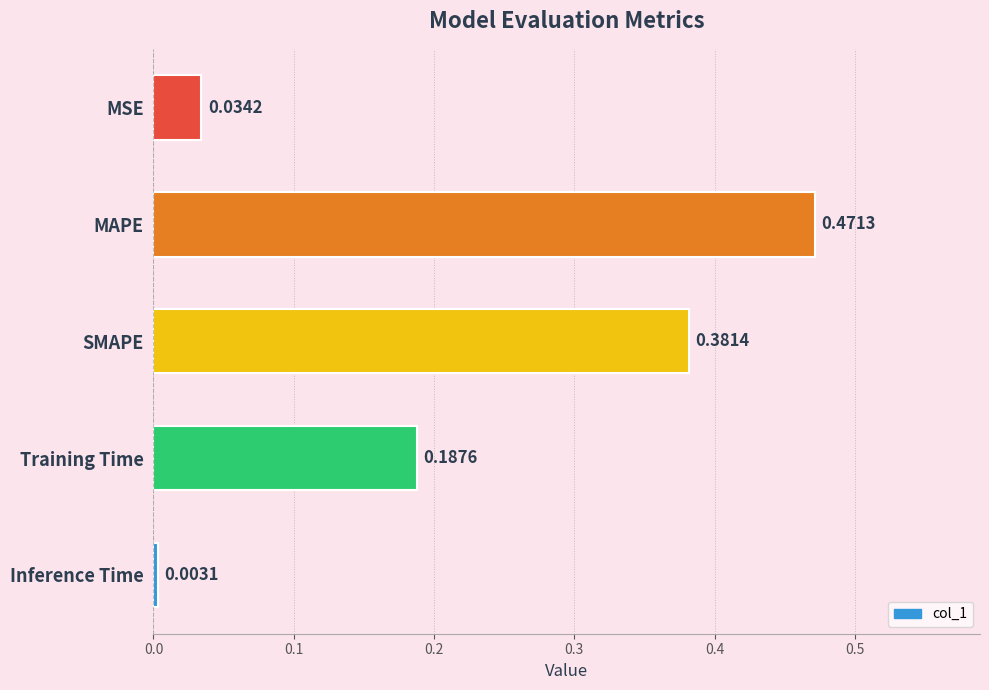

What is the label of the 1st bar from the bottom?

Inference Time